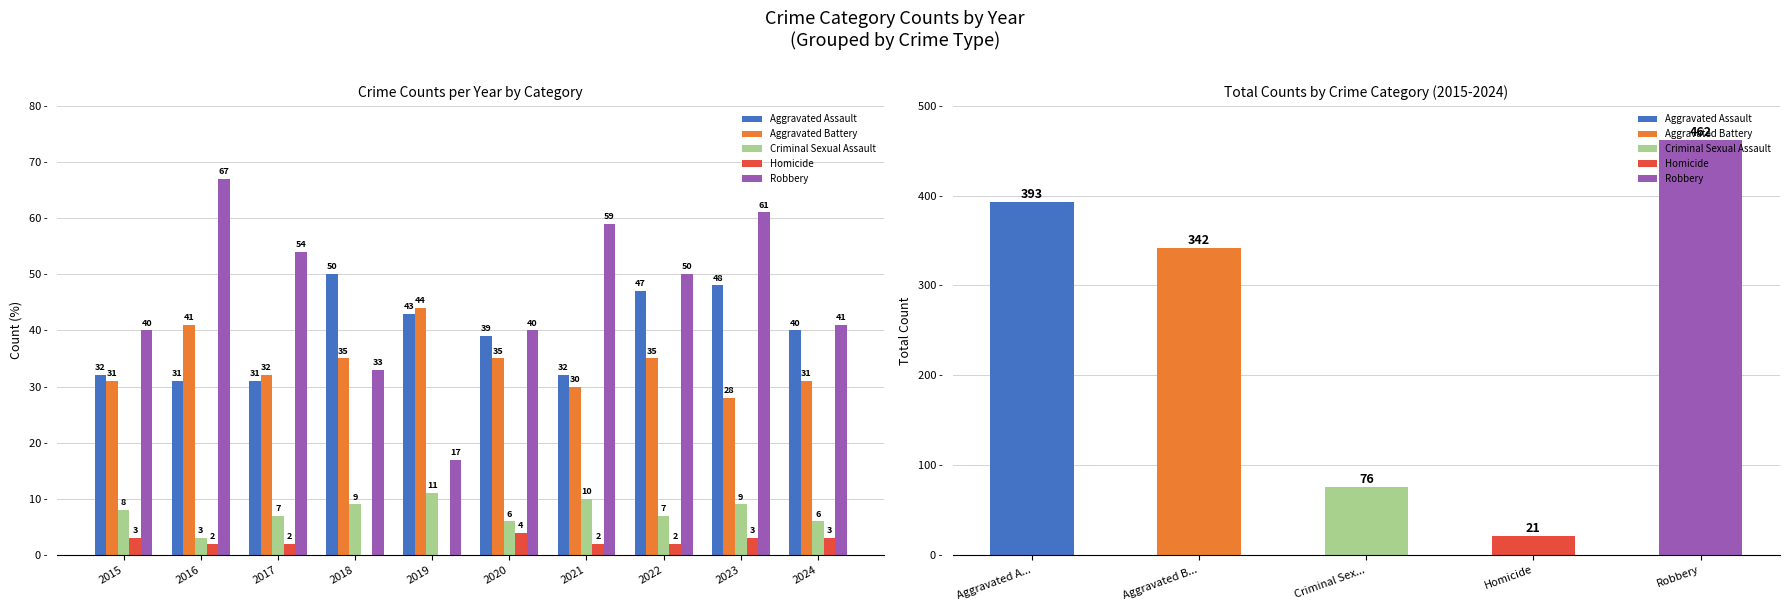

What is the total value across all series at 2018?

127